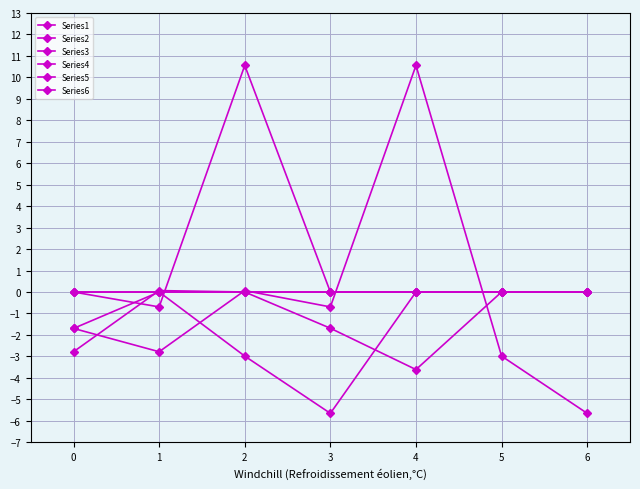

How many data points does each series have?

7